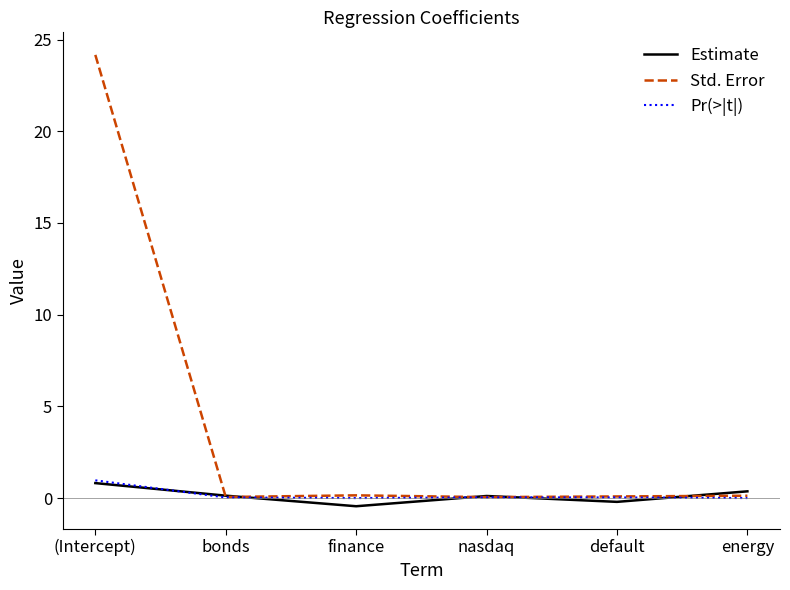

What position from the right is (Intercept)?

6